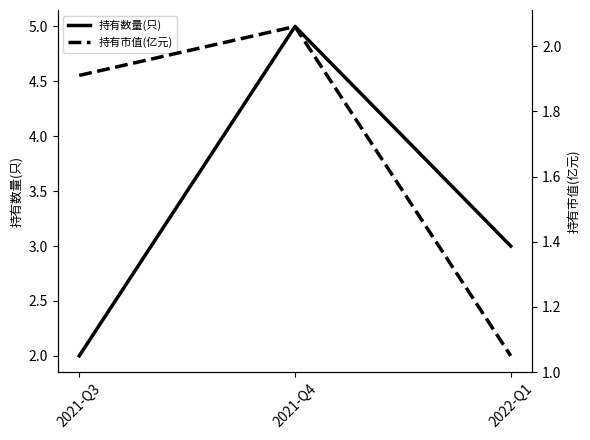

What is the difference between the maximum and minimum values in the 持有市值(亿元) series?

1.0